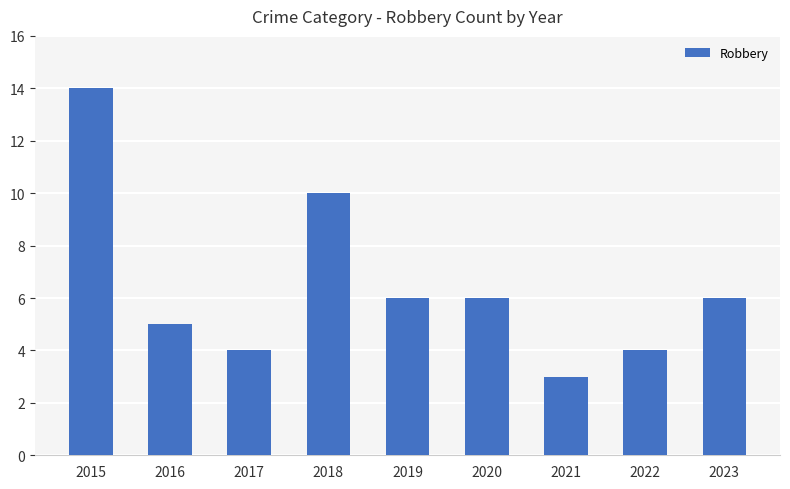

What is the sum of all values?

58